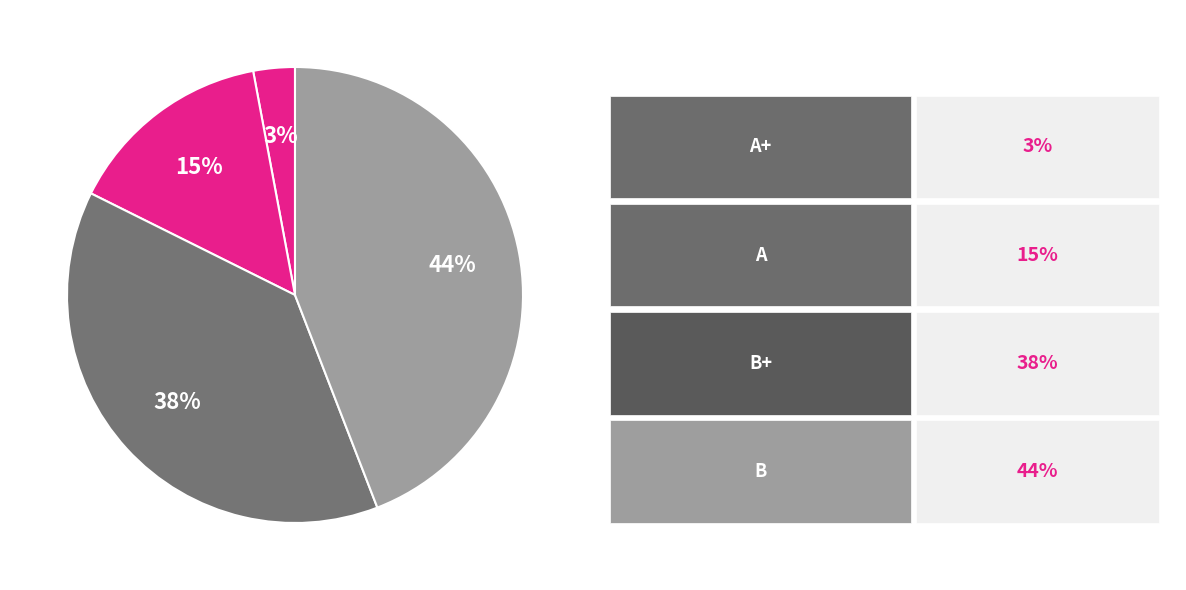

Does any single category account for the majority?

No